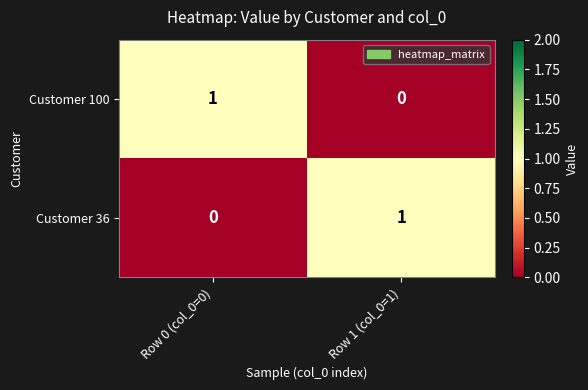

What is the maximum value shown in the chart?

1